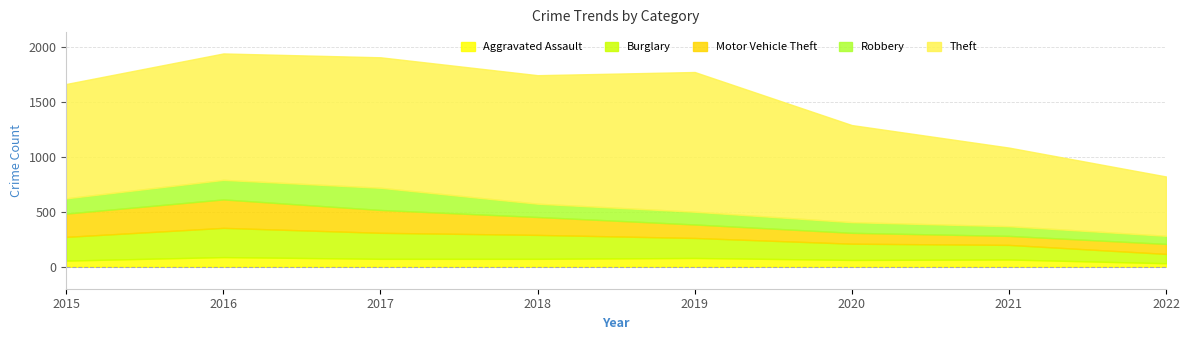

The value of Motor Vehicle Theft at 2020 is 99. True or false?

True